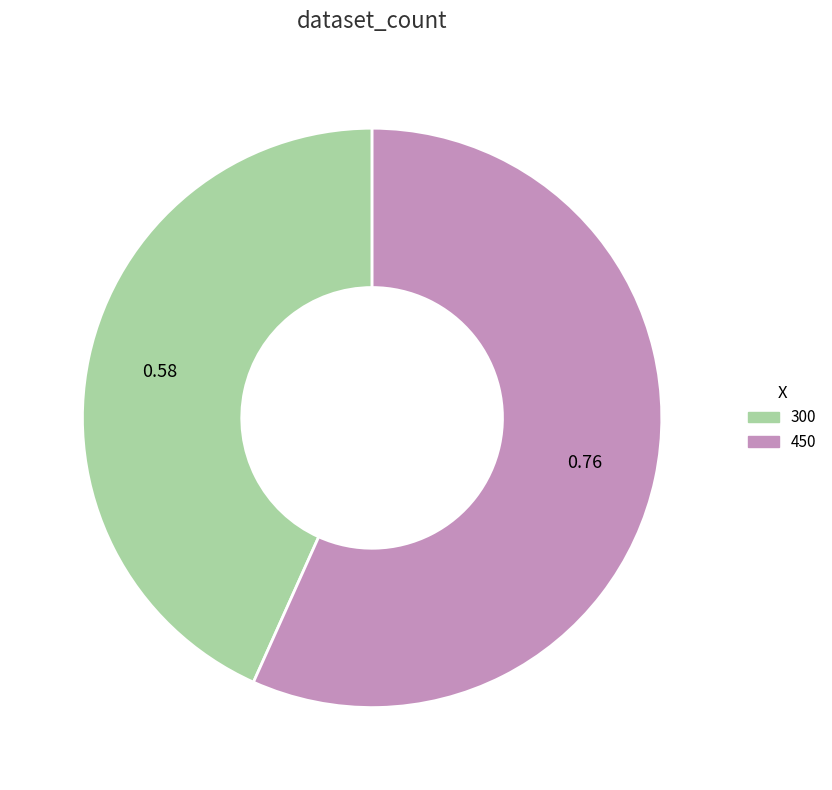

Between 450 and 300, which is larger?

450